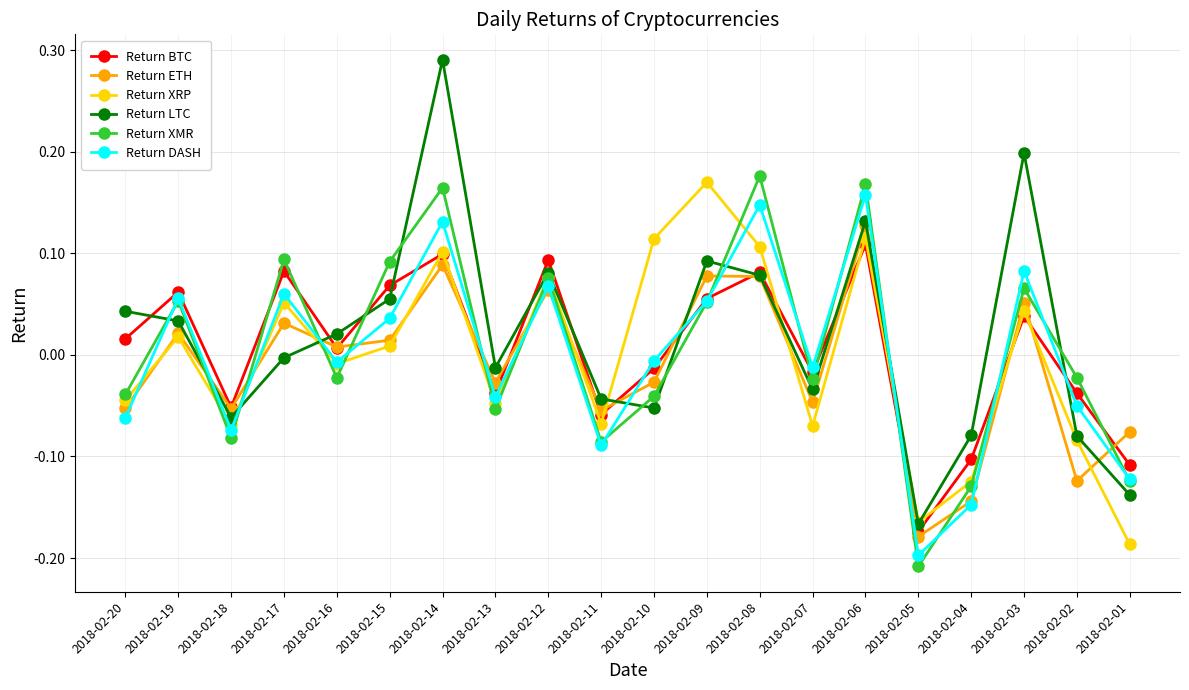

List the series in order of their peak value, highest first.

Return LTC, Return XMR, Return XRP, Return DASH, Return ETH, Return BTC